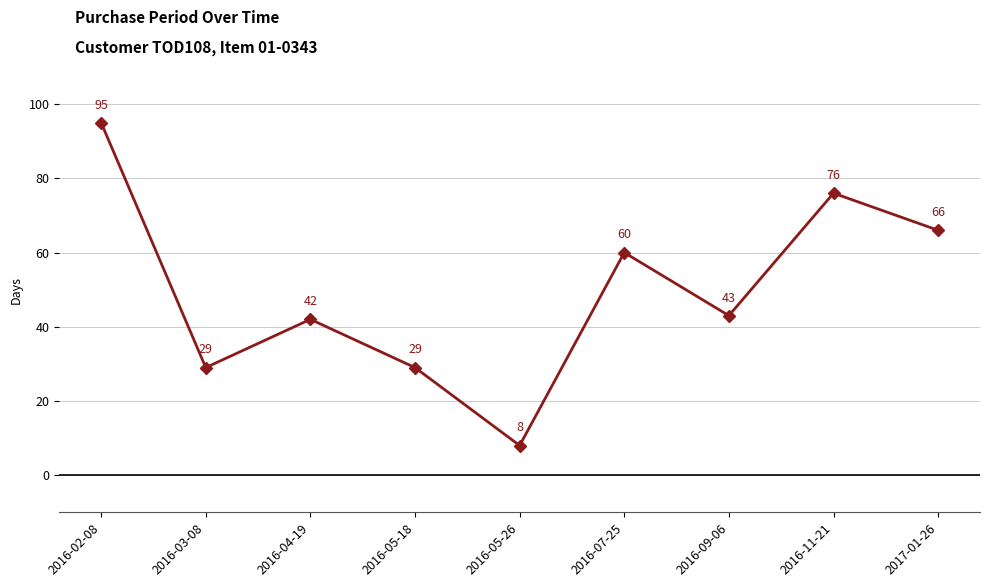

Where is the data nearest to the value 51?

2016-09-06